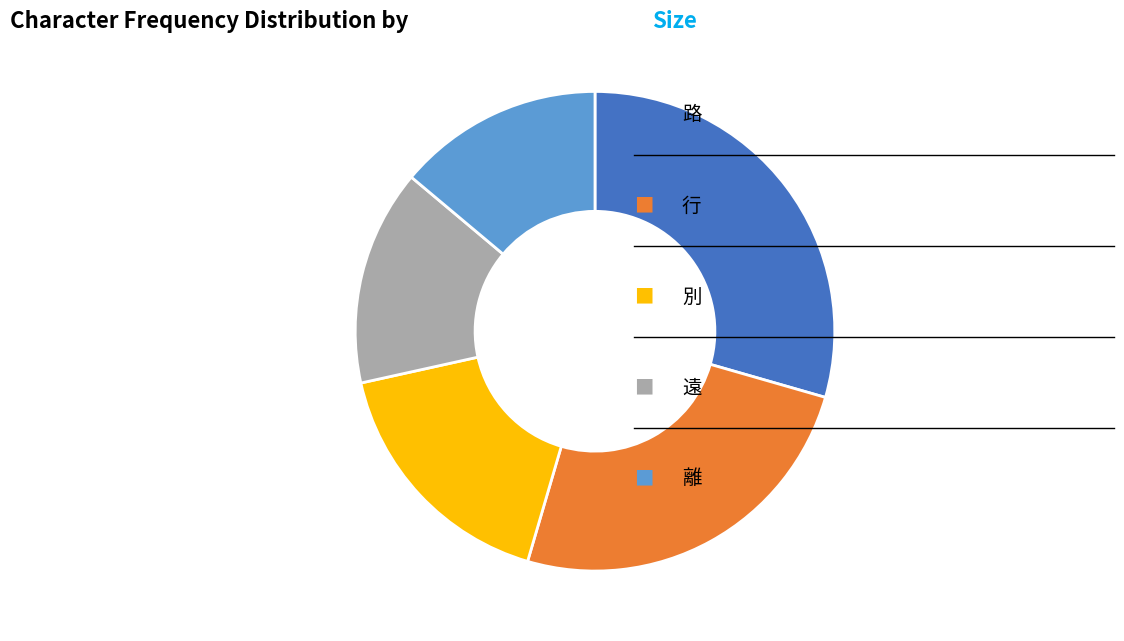

Is there any slice that represents more than half of the pie?

No